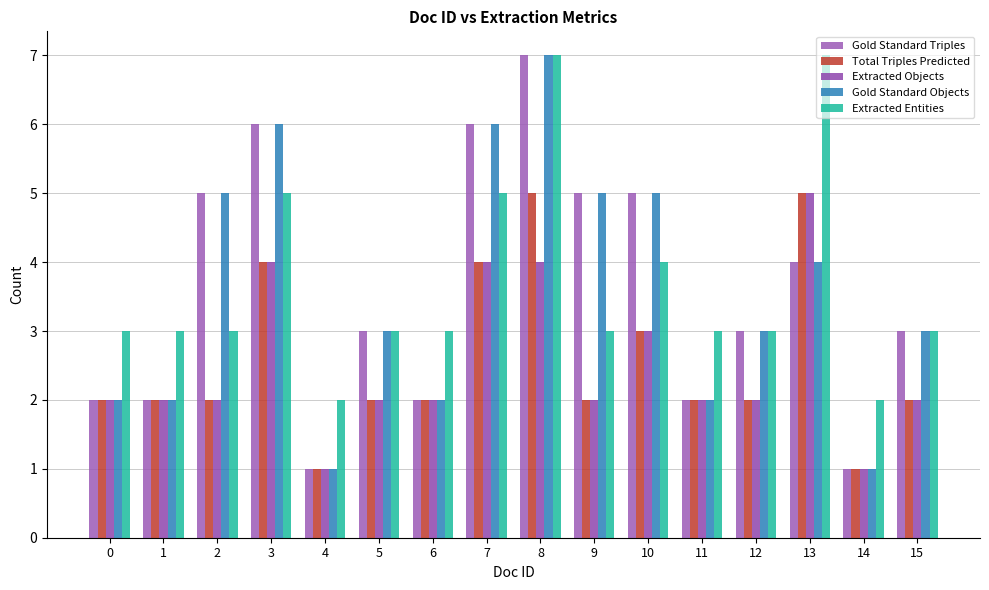

How many Extracted Entities values are between 3 and 5?

12